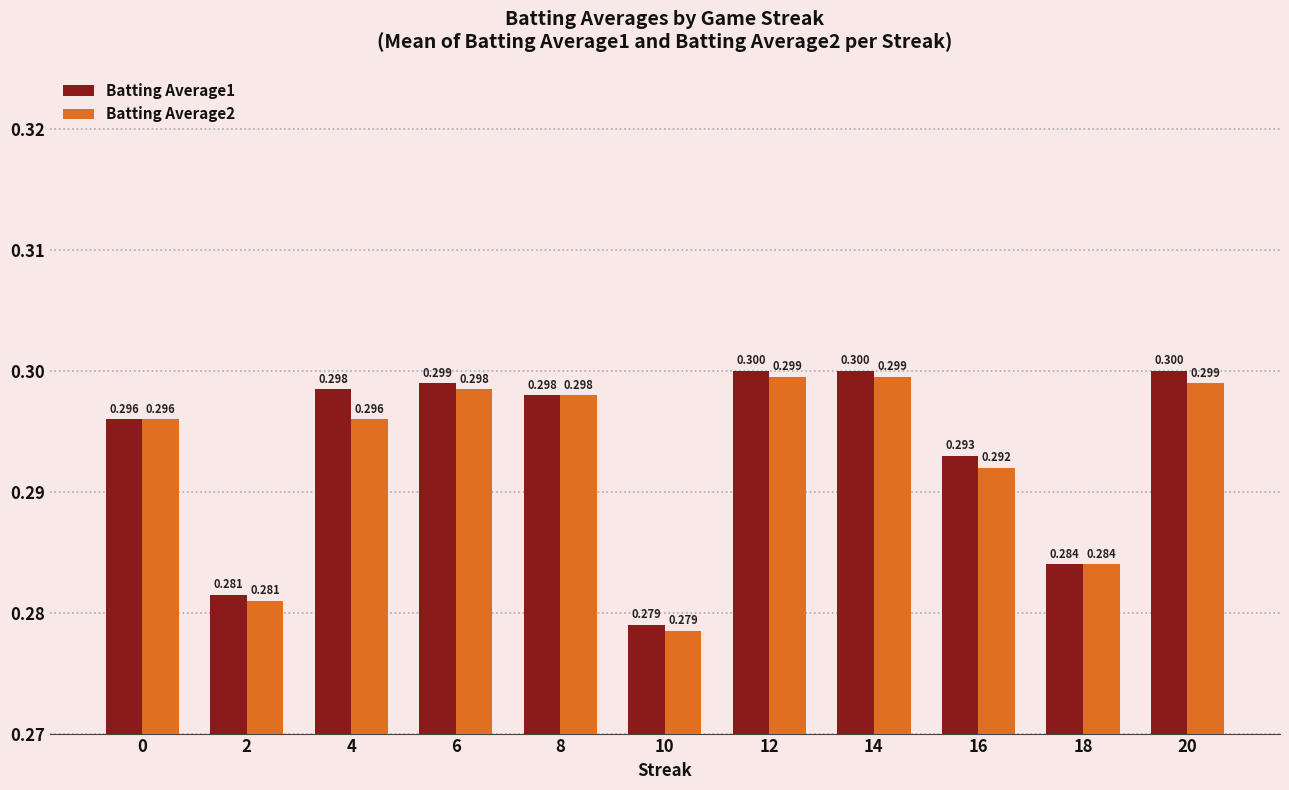

The value of Batting Average2 at 0 is 0.3. True or false?

True